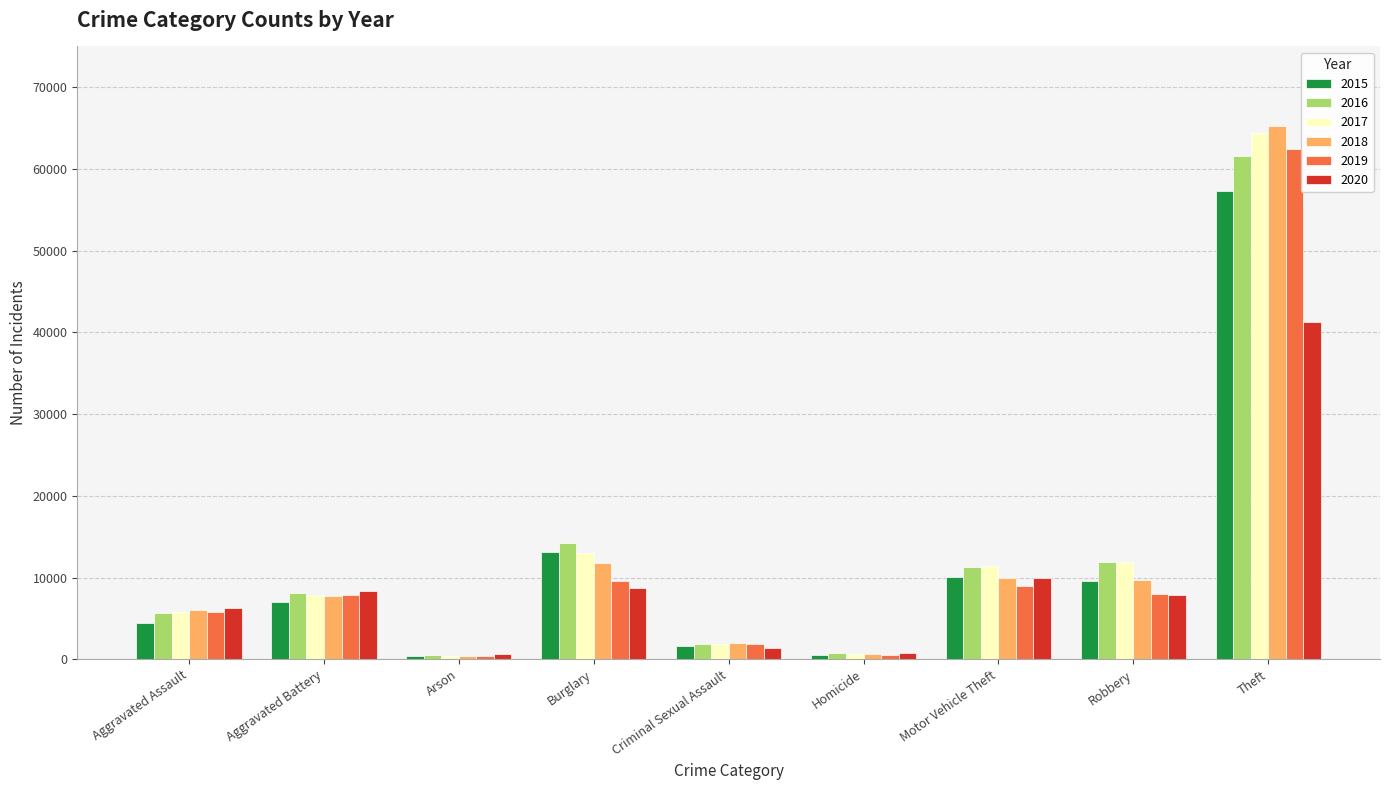

What is the label of the 8th bar from the right?

Aggravated Battery